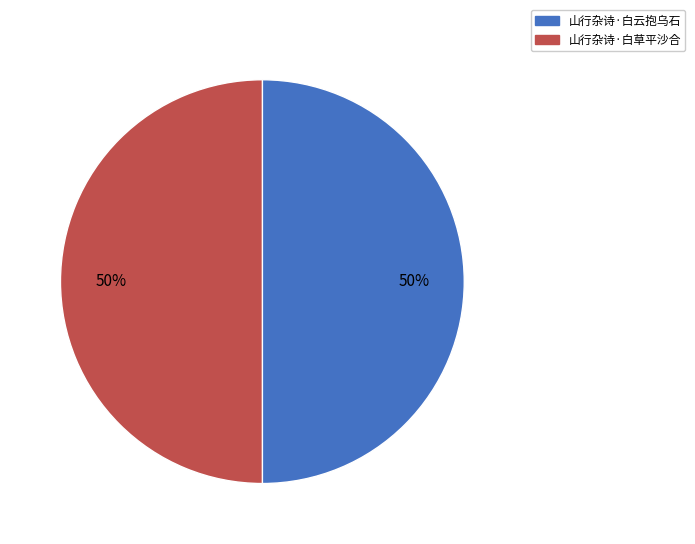

What is the ratio of the value at 山行杂诗·白云抱乌石 to the value at 山行杂诗·白草平沙合?

1.0